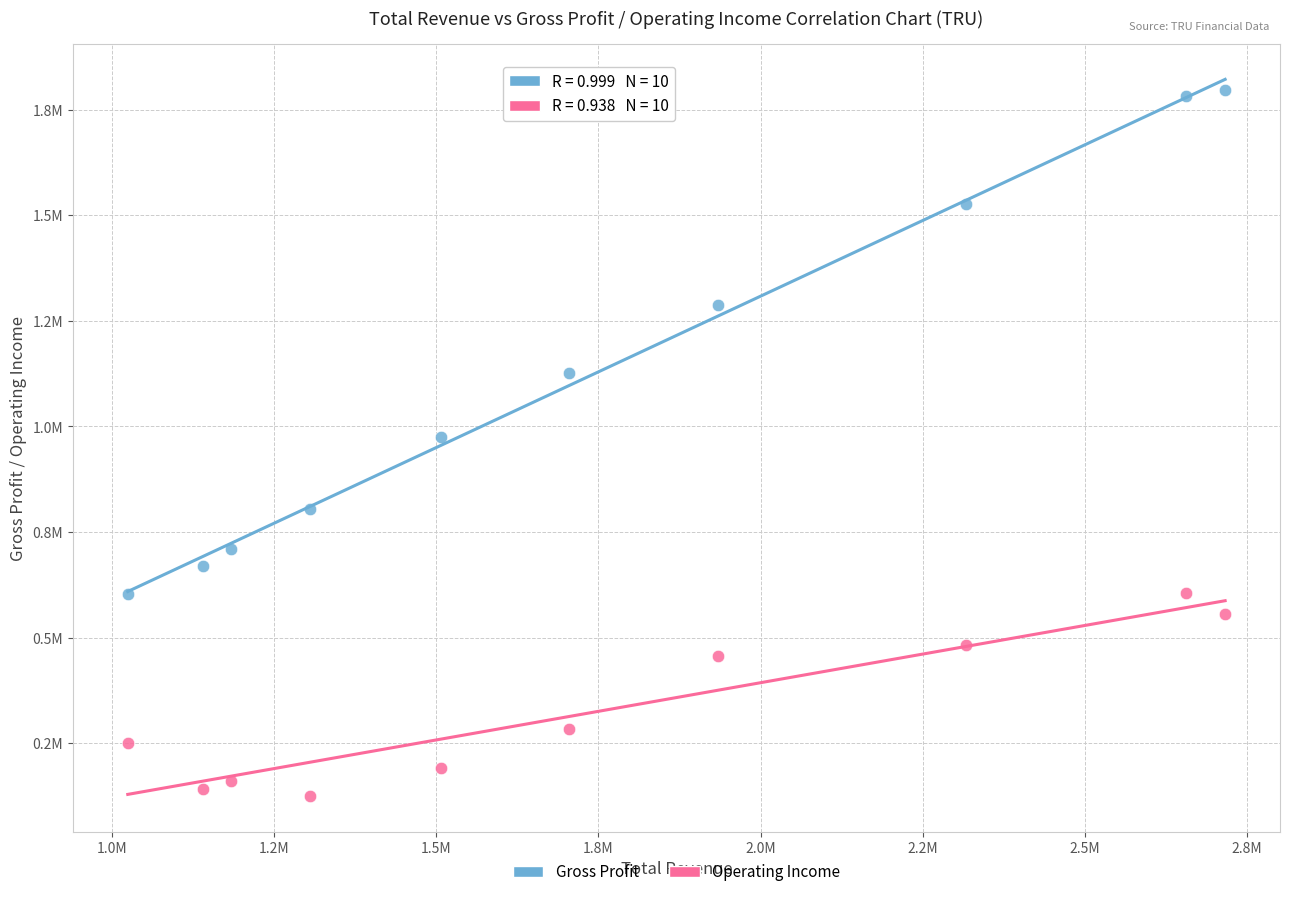

Which series contains the lowest Y value?

Operating Income